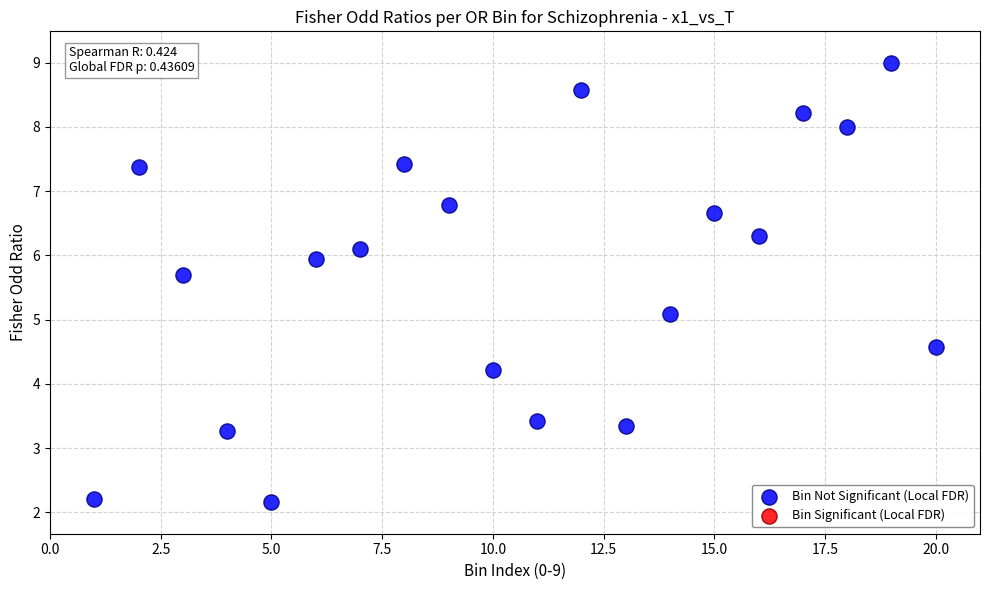

What is the range of Y values (max minus min)?

6.8